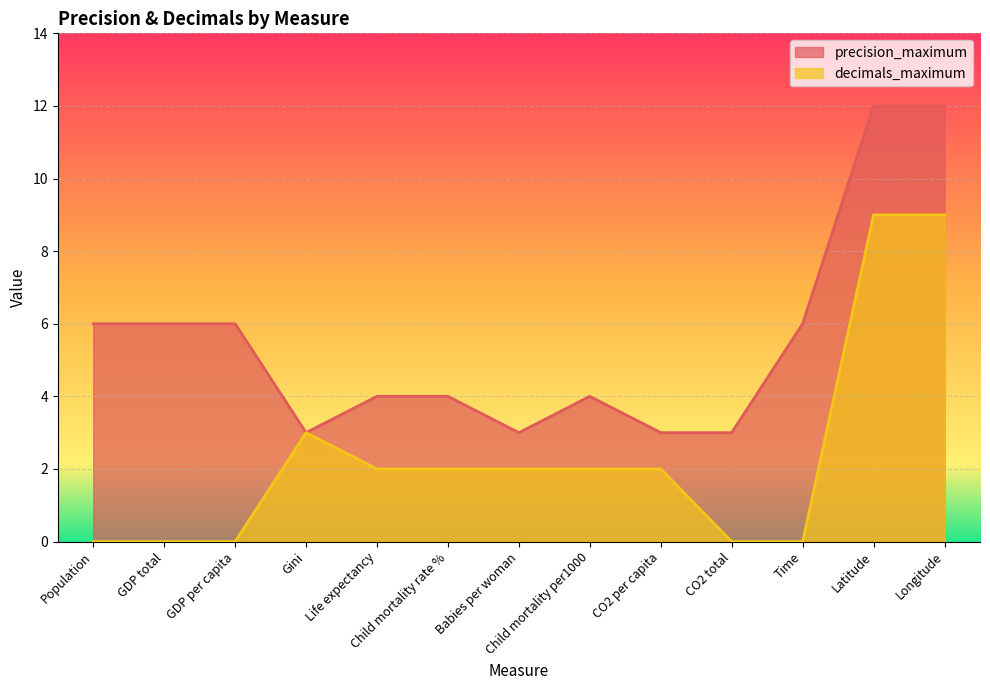

What are all the series names shown in the legend?

precision_maximum, decimals_maximum